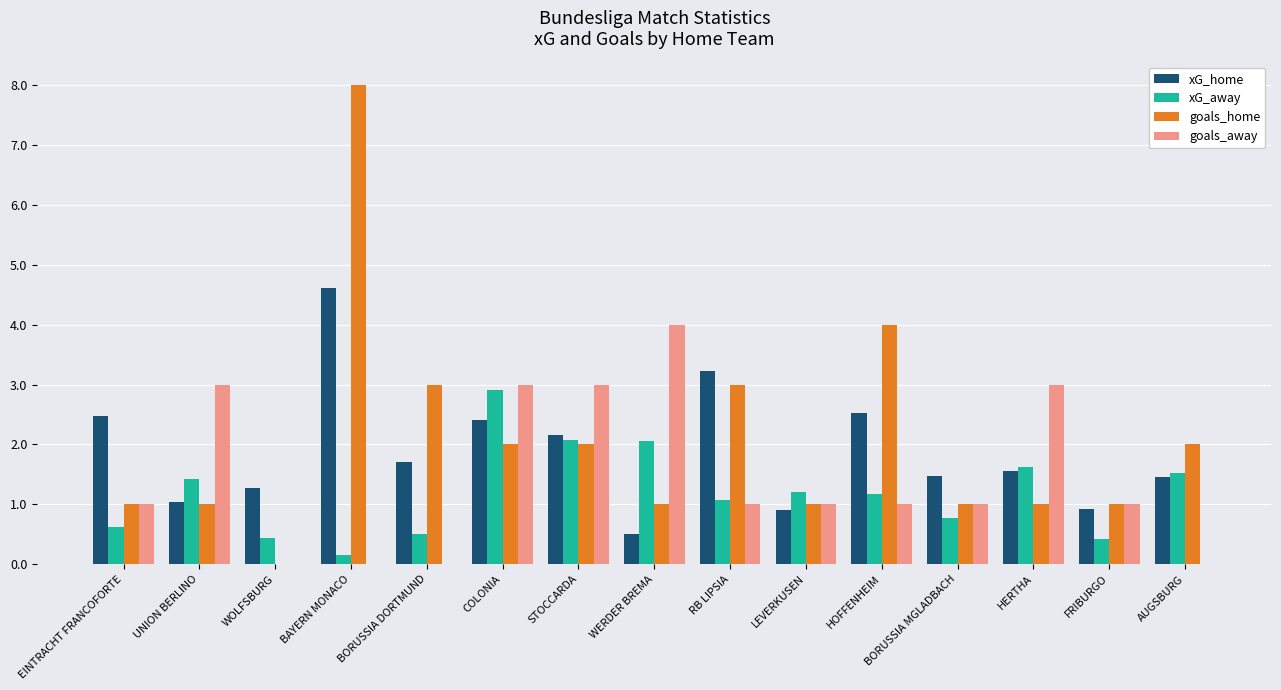

What is the sum of the goals_home values at EINTRACHT FRANCOFORTE and LEVERKUSEN?

2.0